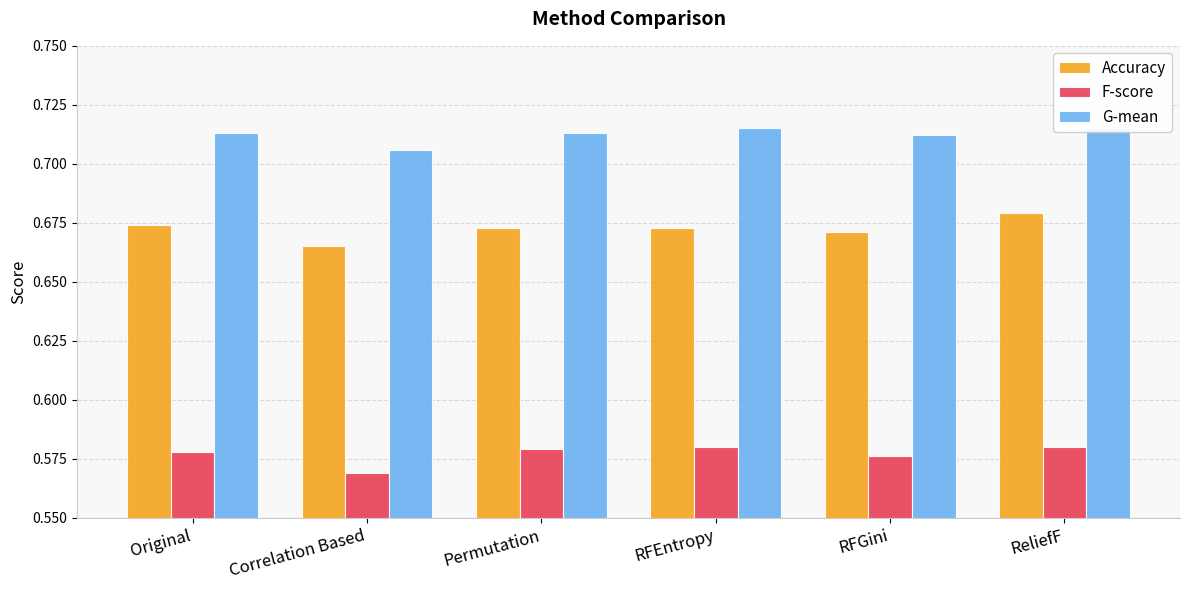

Is it true that G-mean equals 0.7 at Original?

True